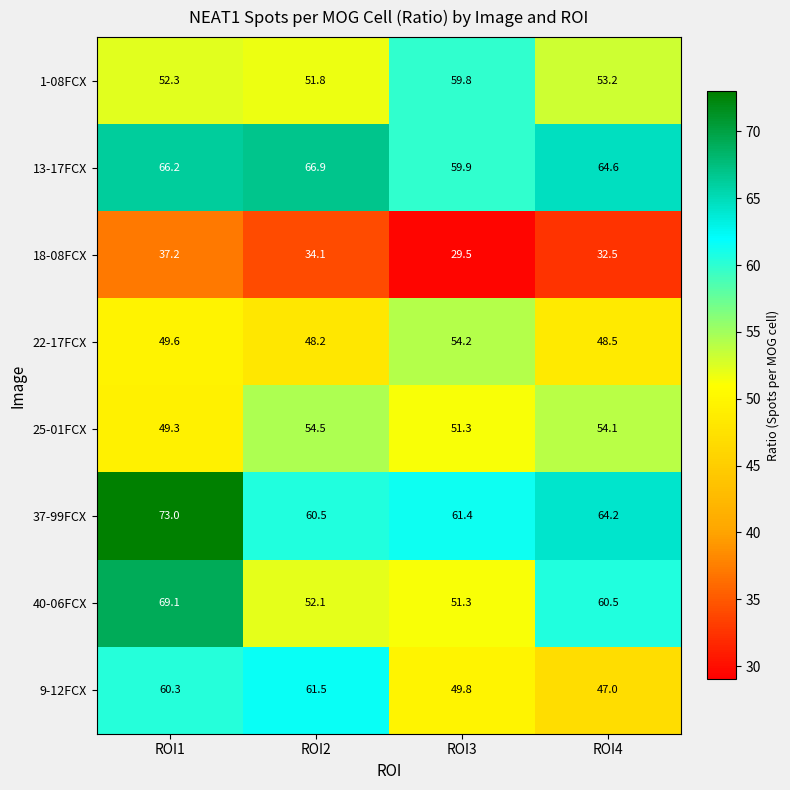

List the labels in order of 37-99FCX value, smallest first.

ROI2, ROI3, ROI4, ROI1